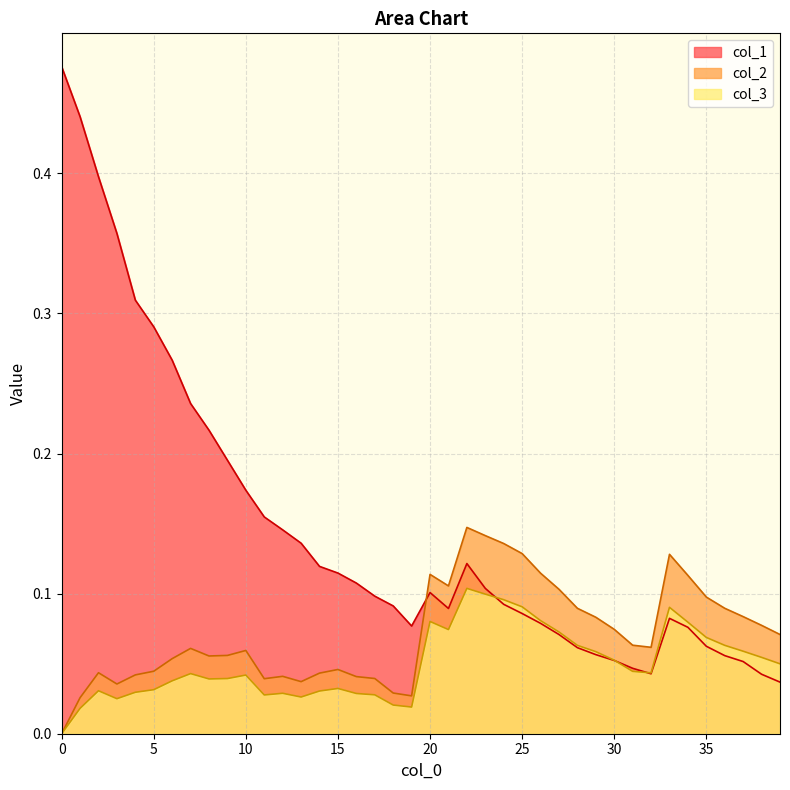

What is the approximate value of col_1 at 36?

0.1